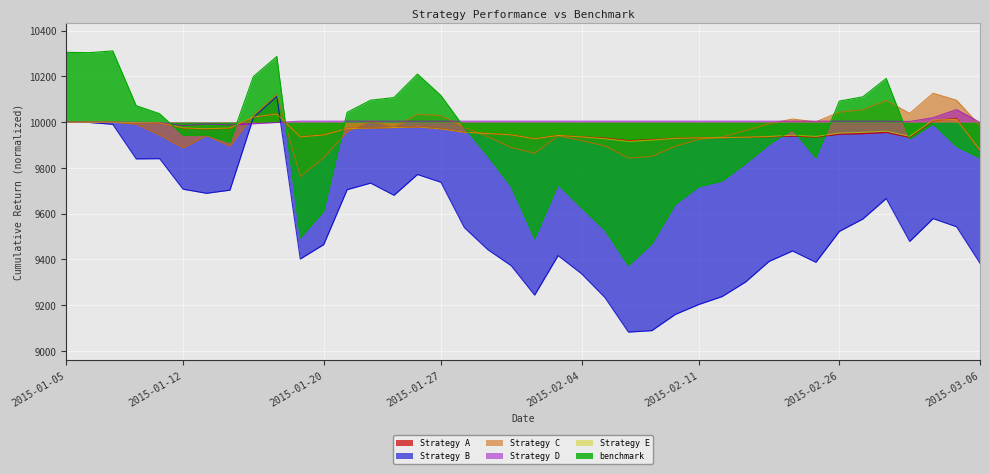

Which has a higher value, 2015-02-02 or 2015-02-04?

2015-02-04